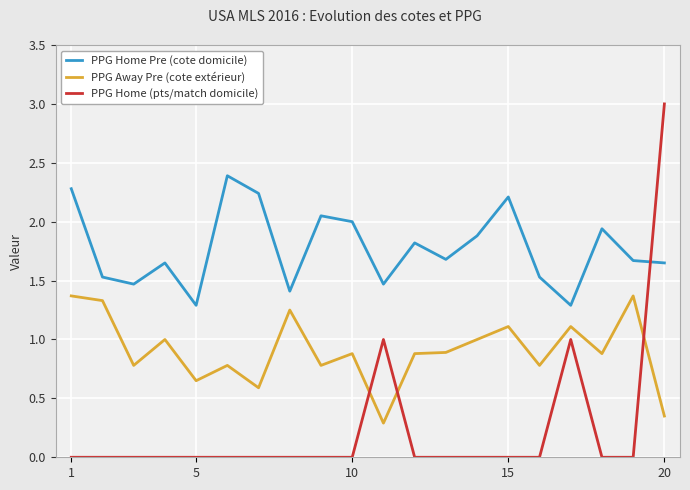

What is the difference between the maximum and minimum values in the PPG Home Pre (cote domicile) series?

1.1